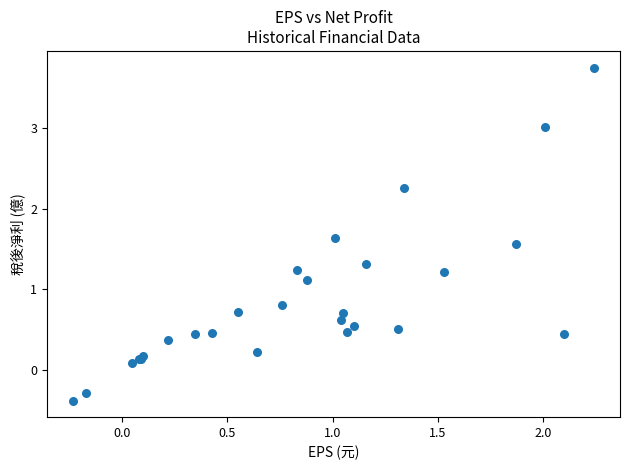

What Y value in the scatter plot is closest to 1?

1.1